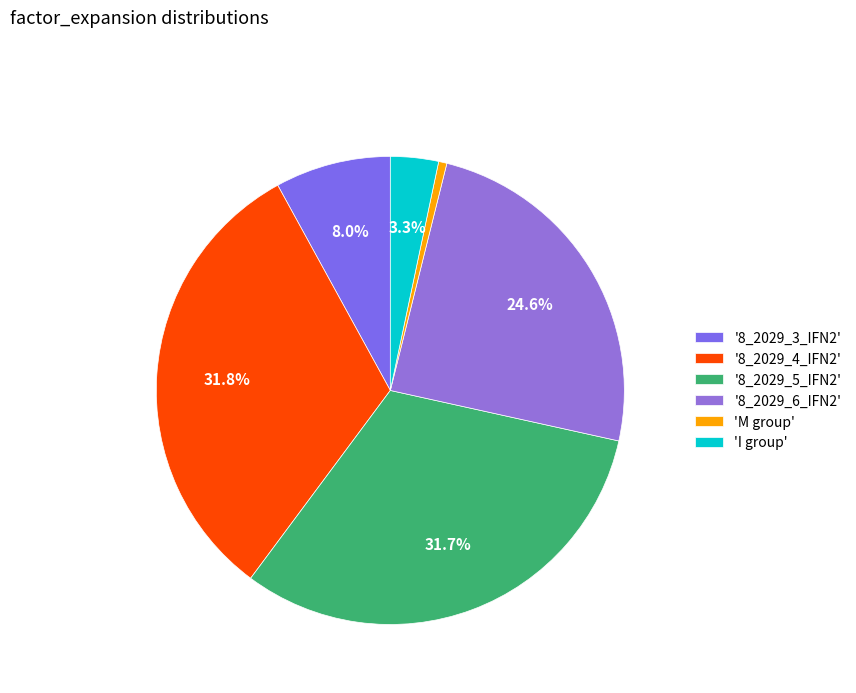

To the nearest percent, what is the difference between the largest and smallest slice percentages?

31%